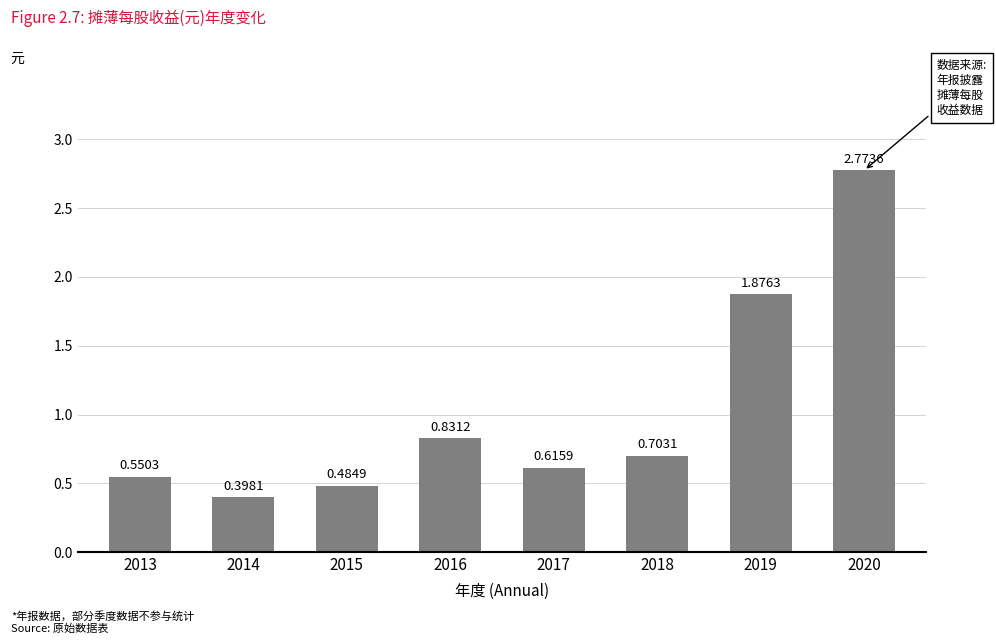

Are the bars grouped side by side (vs. stacked)?

No